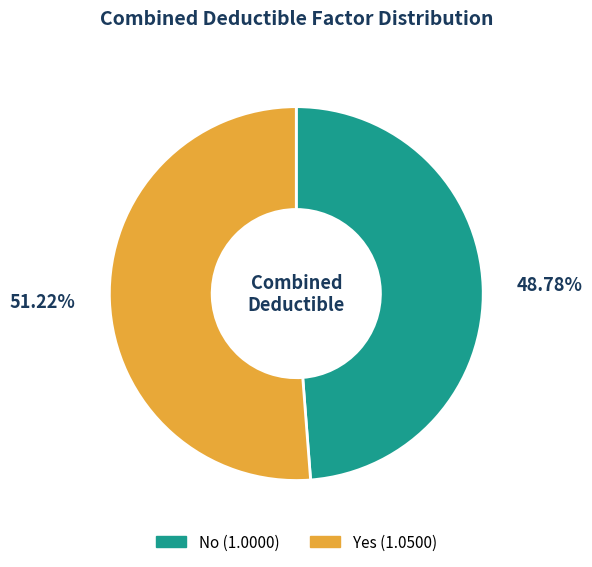

The Yes slice represents 51% of the pie. True or false?

True